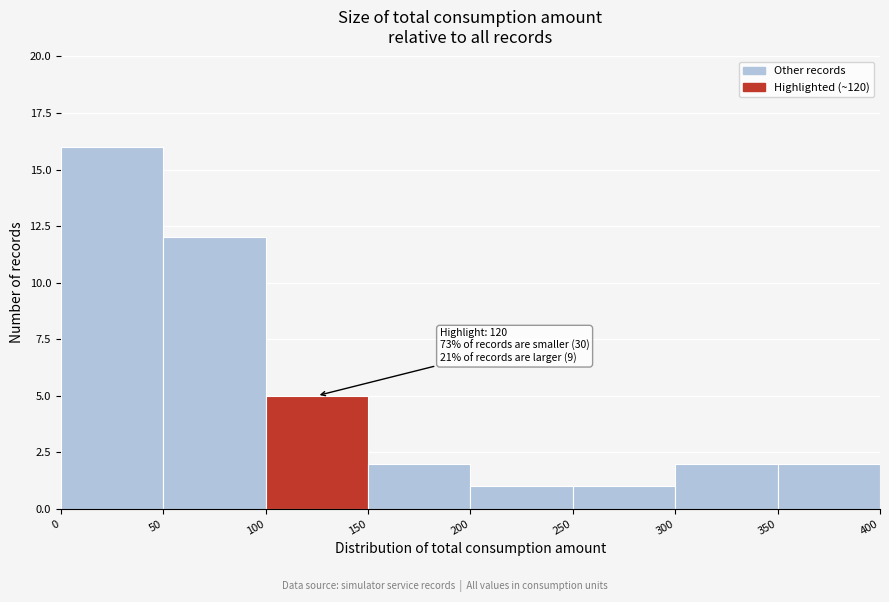

Over which range of the x-axis is the bar tallest?

0 to 50